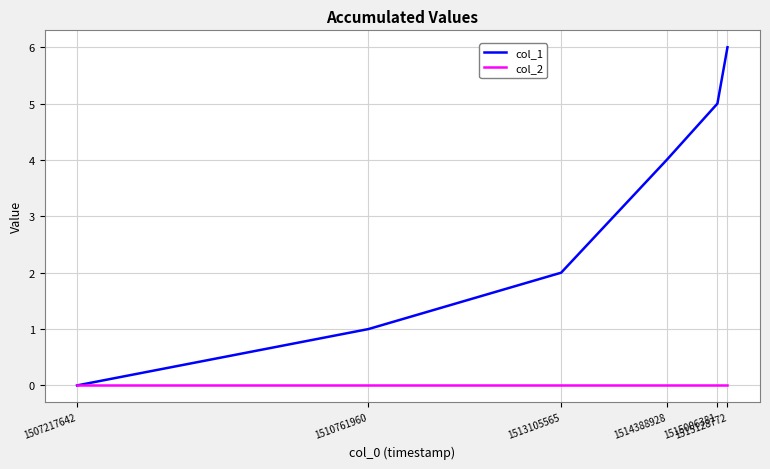

Does the chart display data point markers on the line(s)?

No